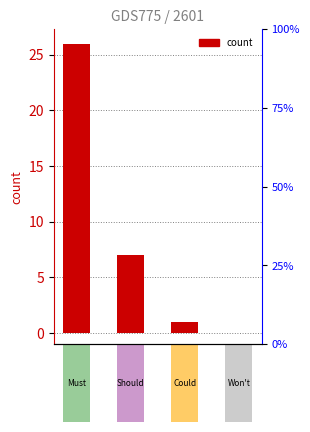

At which category does the chart reach its minimum across all series?

W